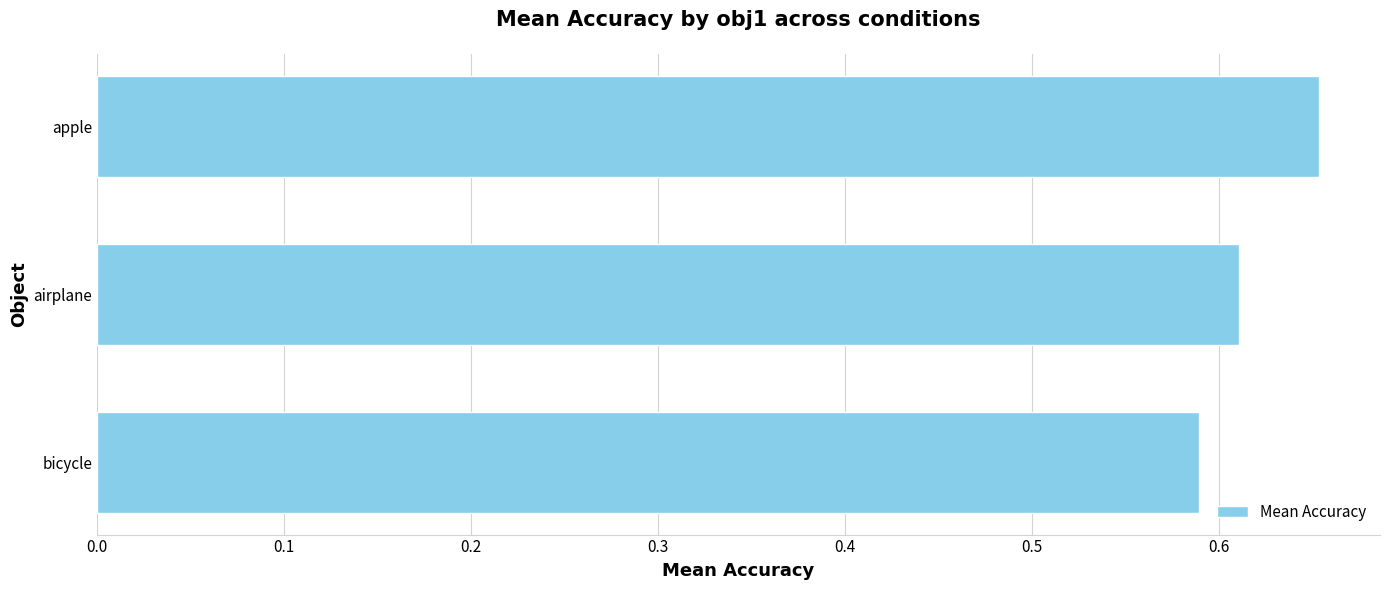

What is the sum of the values at airplane and bicycle?

1.2